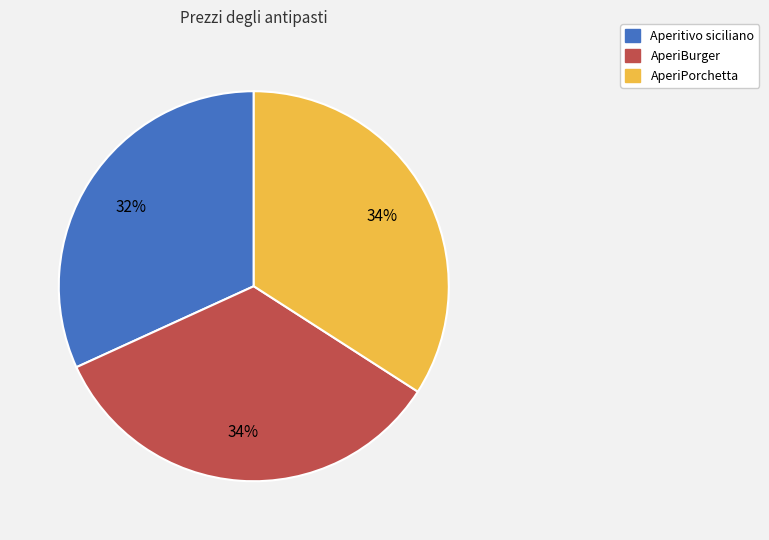

Does AperiBurger represent more than half of the total?

No